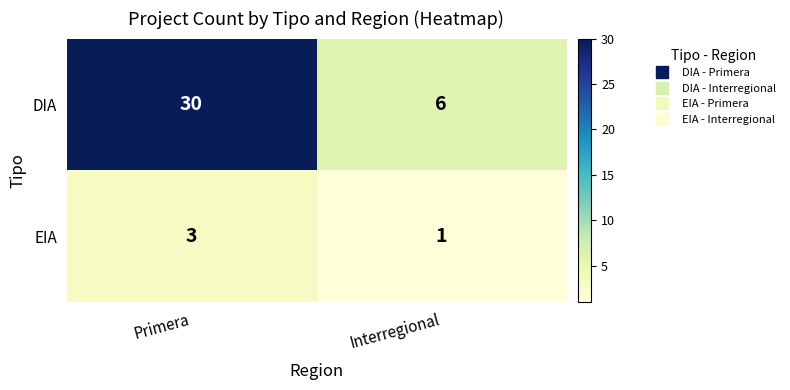

What is the sum of the DIA values at Interregional and Primera?

36